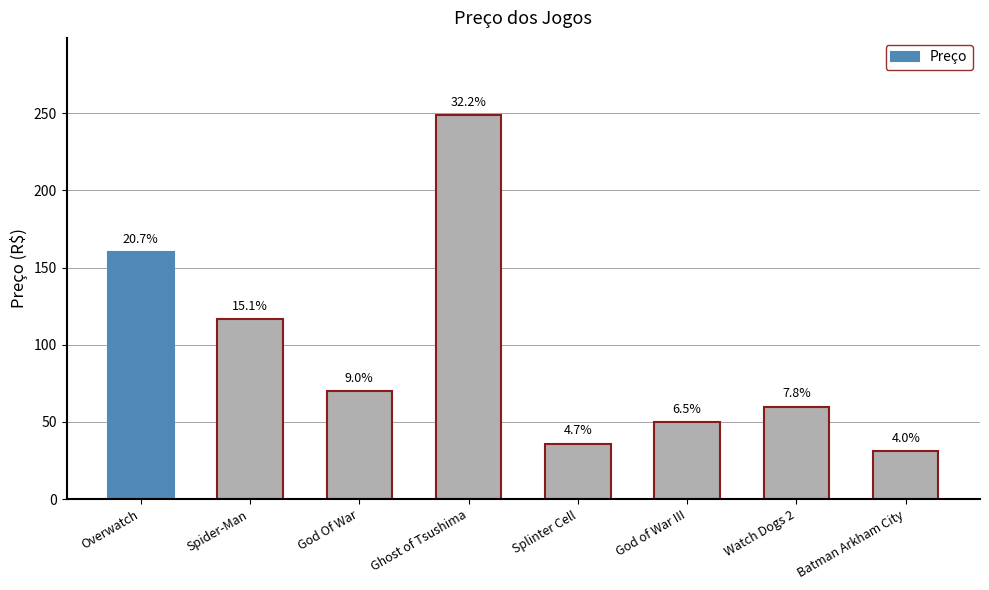

How many data points are less than 69?

4